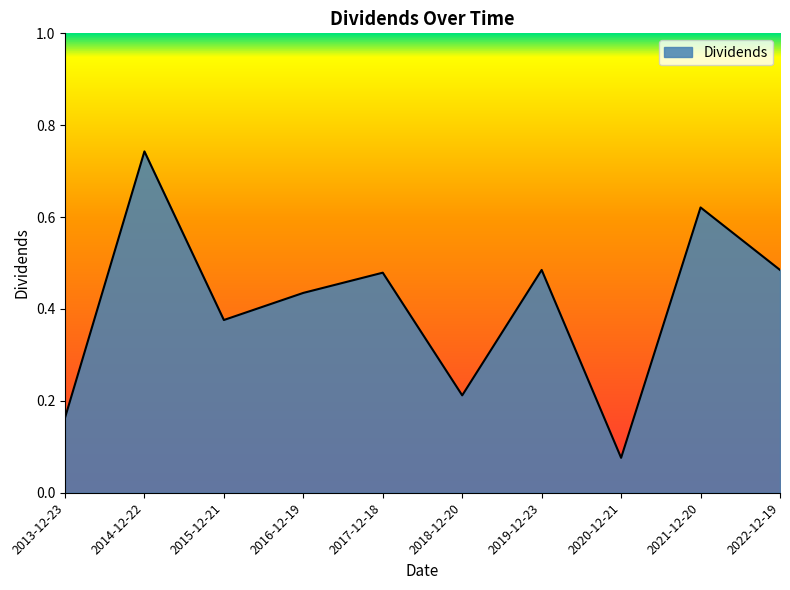

What position from the right is 2016-12-19?

7